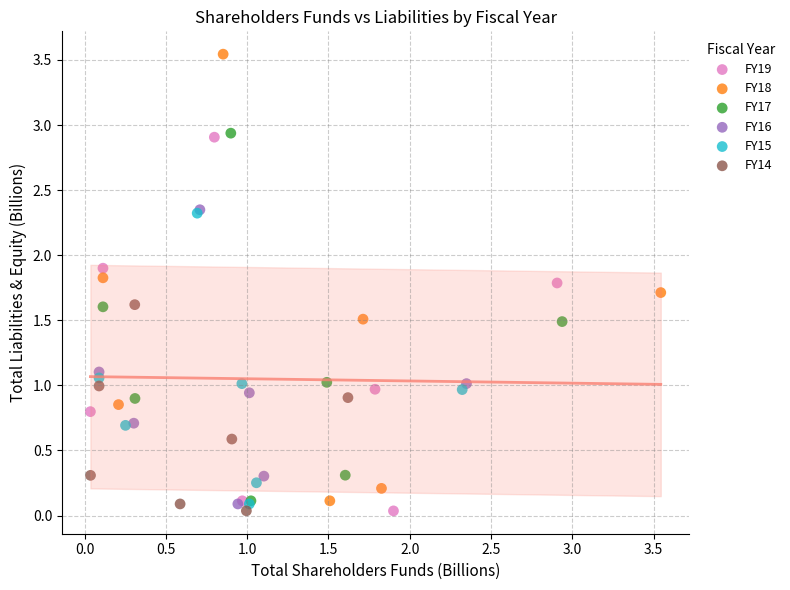

Which series has the widest spread of Y values?

FY18